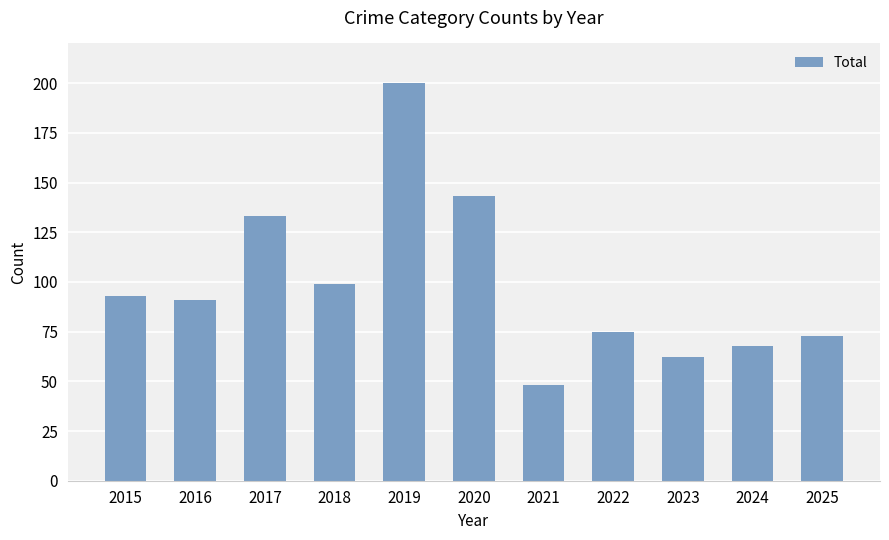

What is the sum of all values?

1085